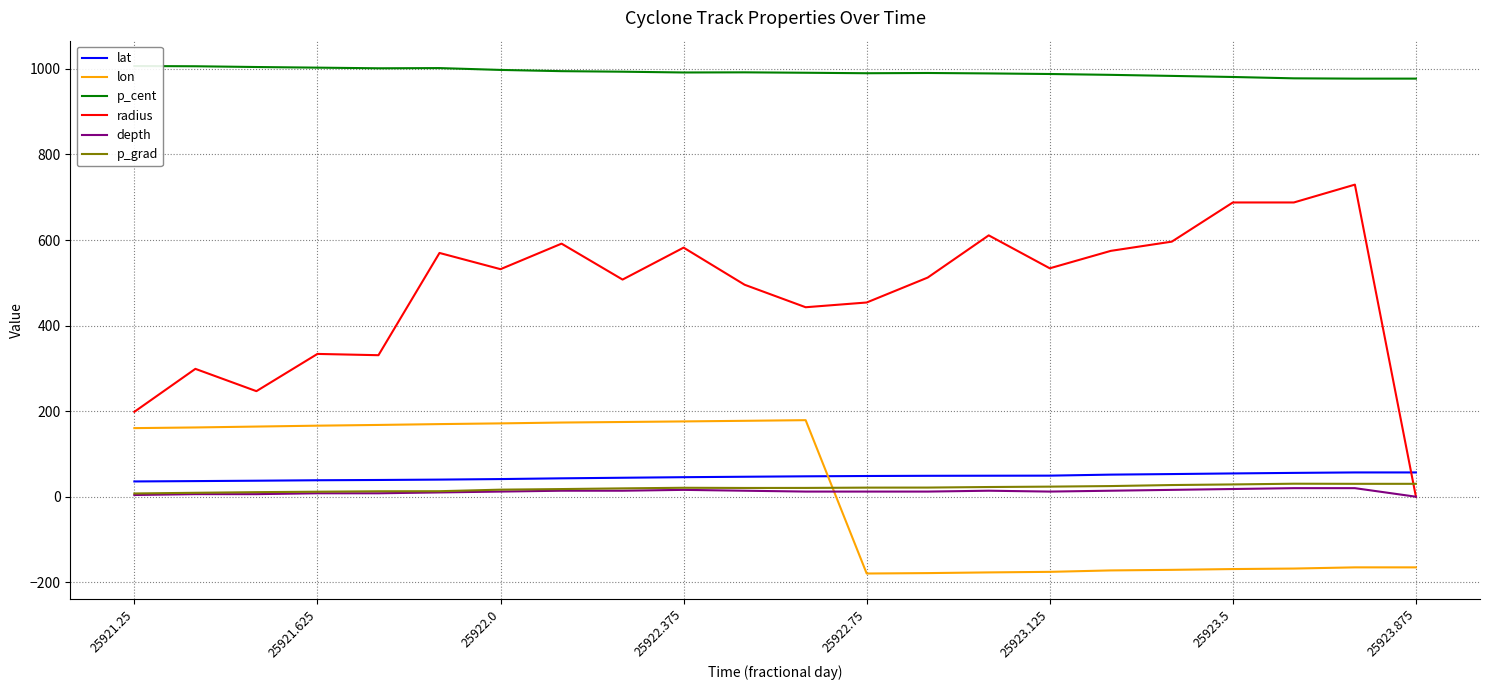

True or false: p_grad has more than 1 points higher than both neighbors.

True